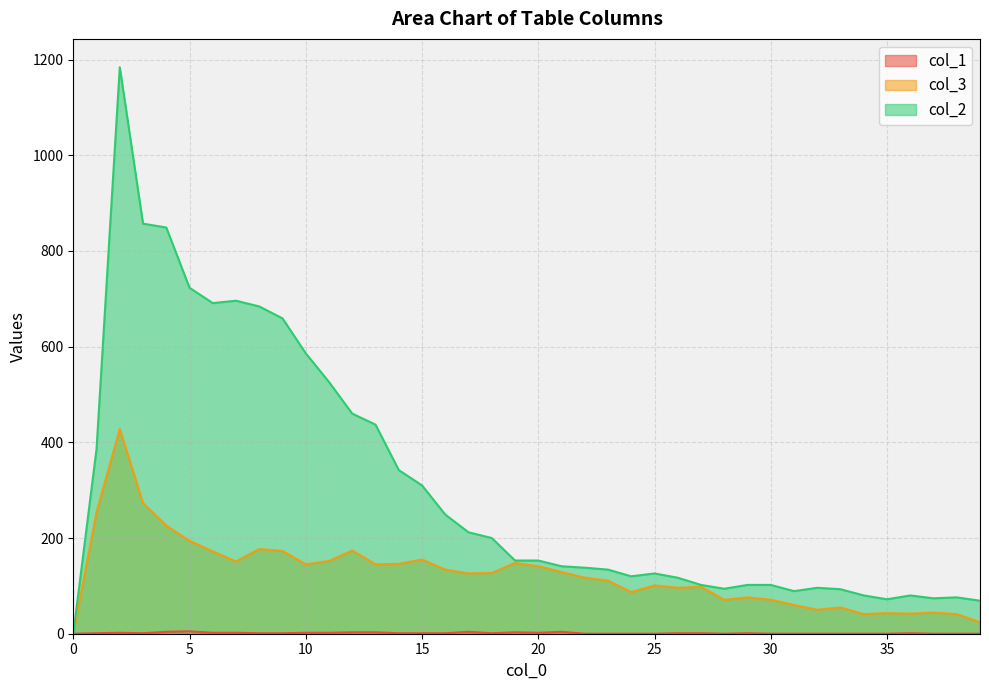

Count the number of data series in this chart.

3